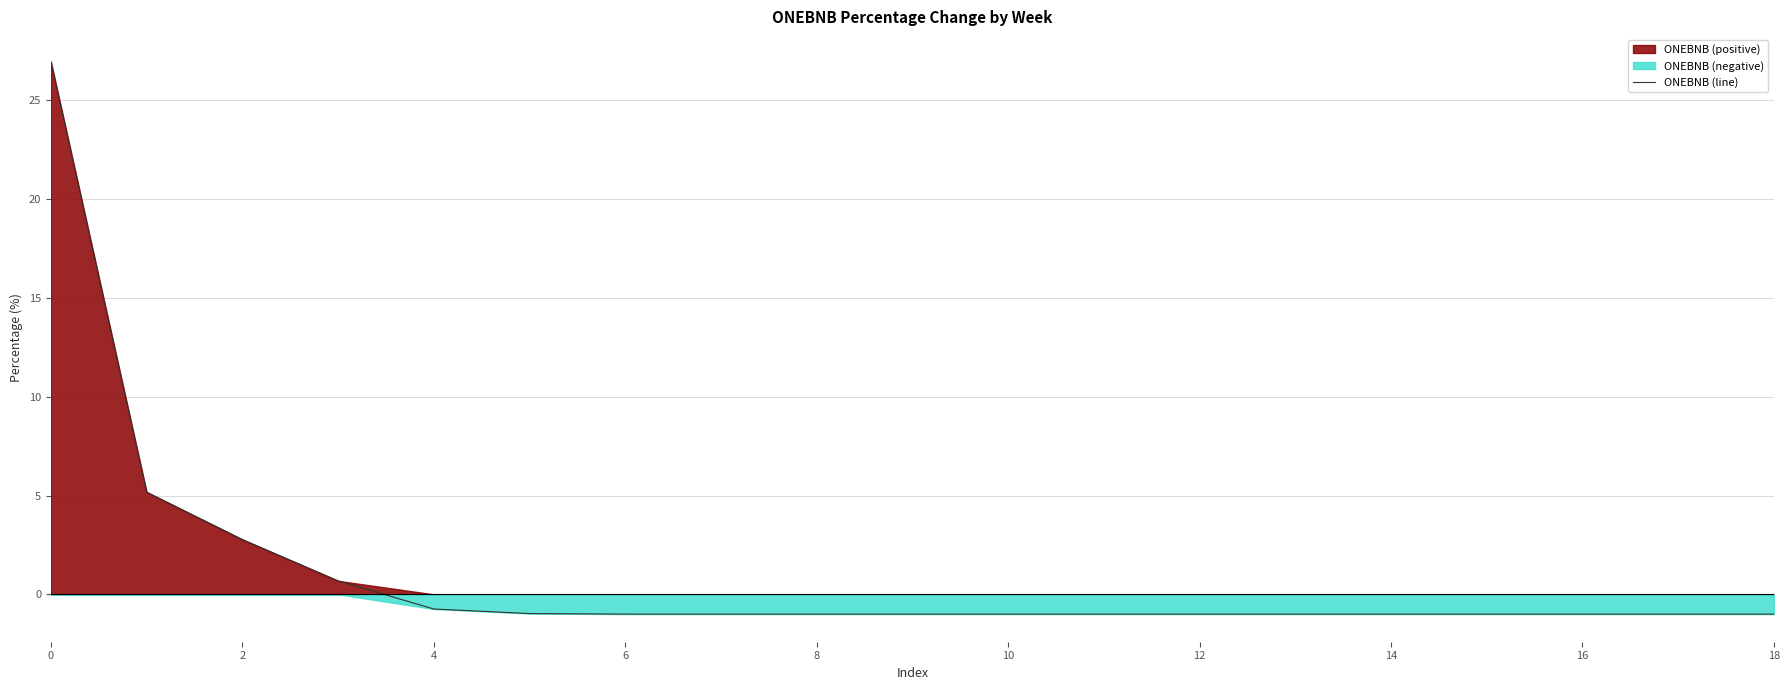

What is the sum of all values?

20.9